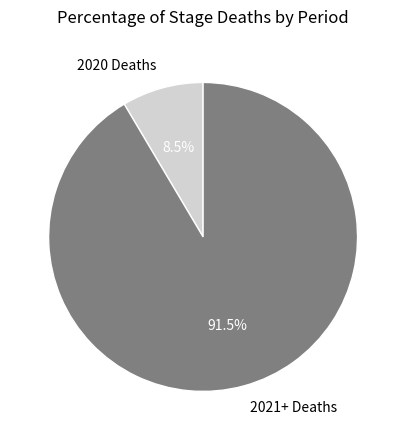

Which has a higher value, 2020 Deaths or 2021+ Deaths?

2021+ Deaths